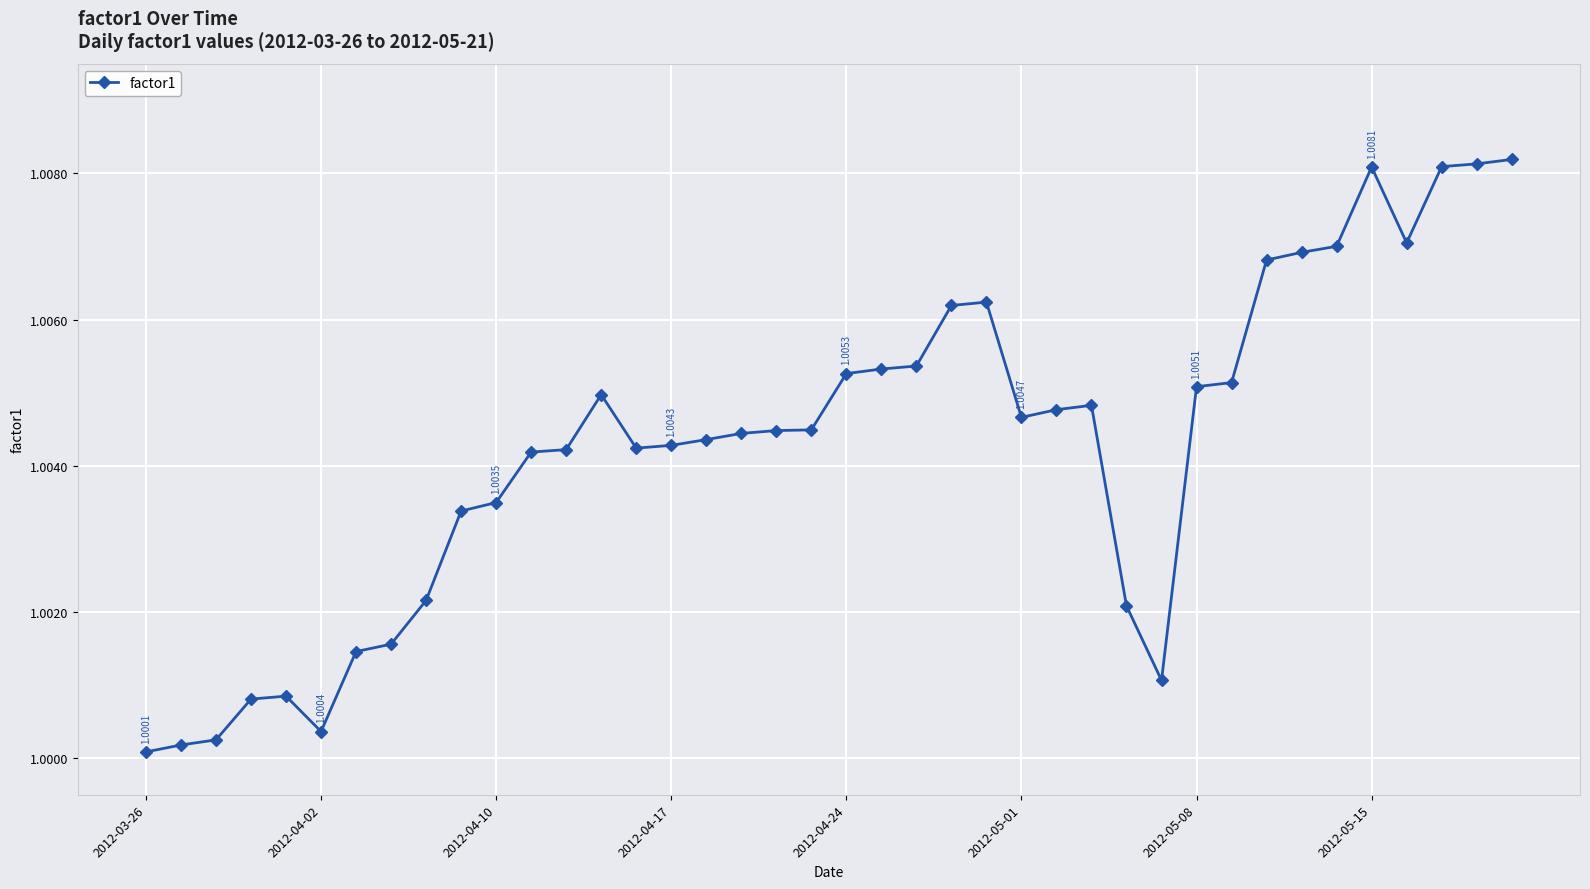

True or false: there are more than 0 points higher than both neighbors.

True